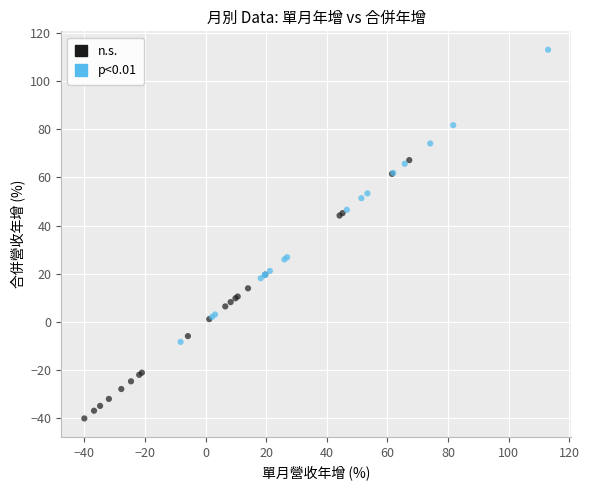

Which series reaches the minimum Y coordinate?

n.s.